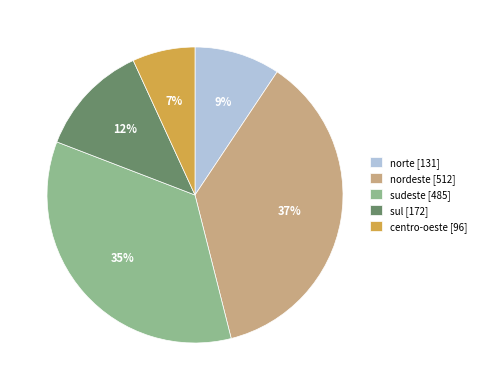

The nordeste slice represents 37% of the pie. True or false?

True